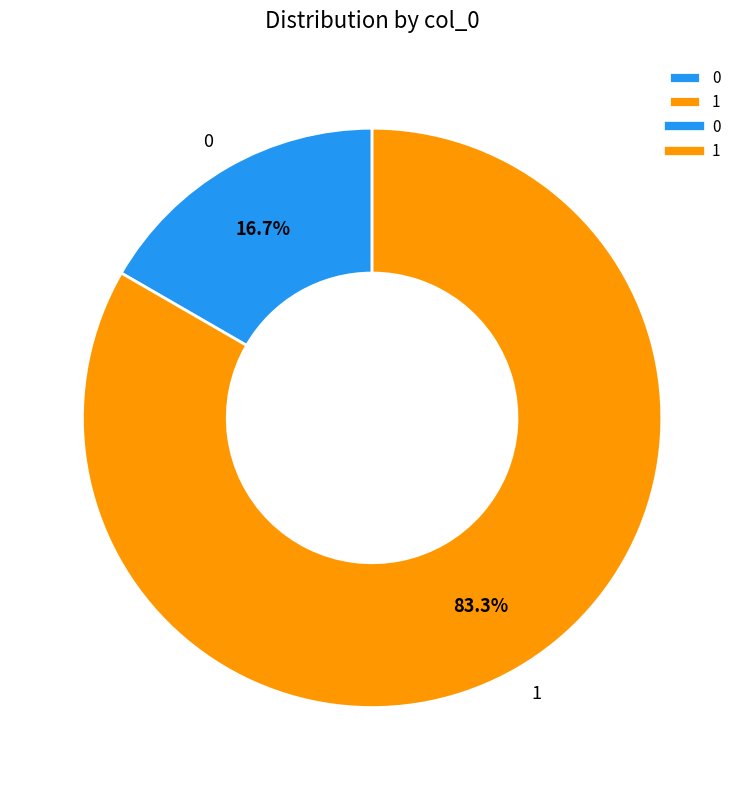

Is it true that 1 is 76% of the pie?

False